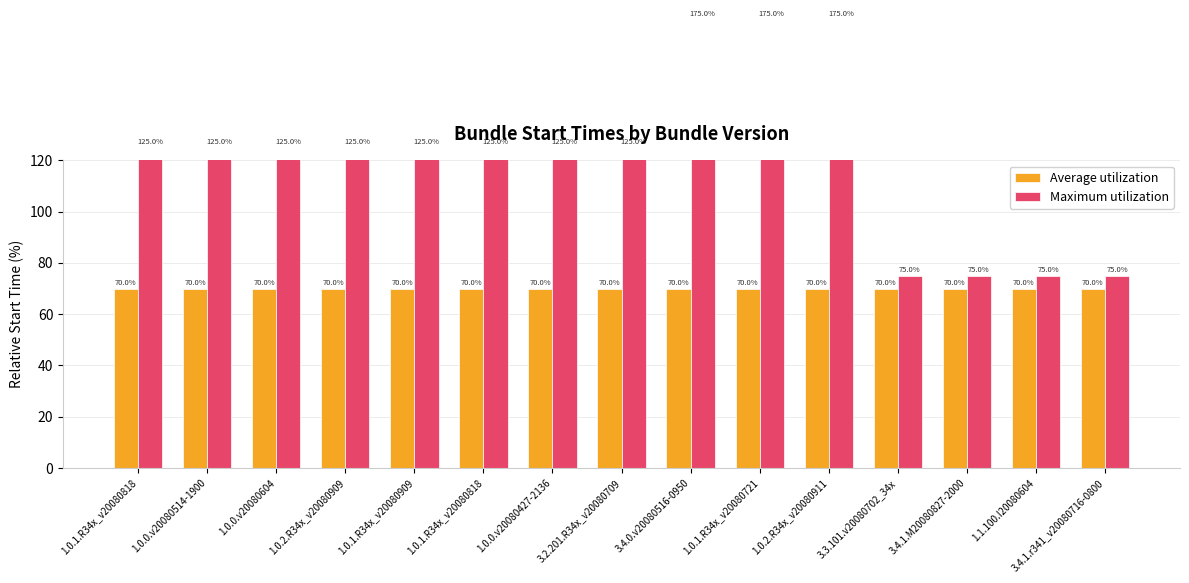

Are the bars grouped side by side (vs. stacked)?

Yes